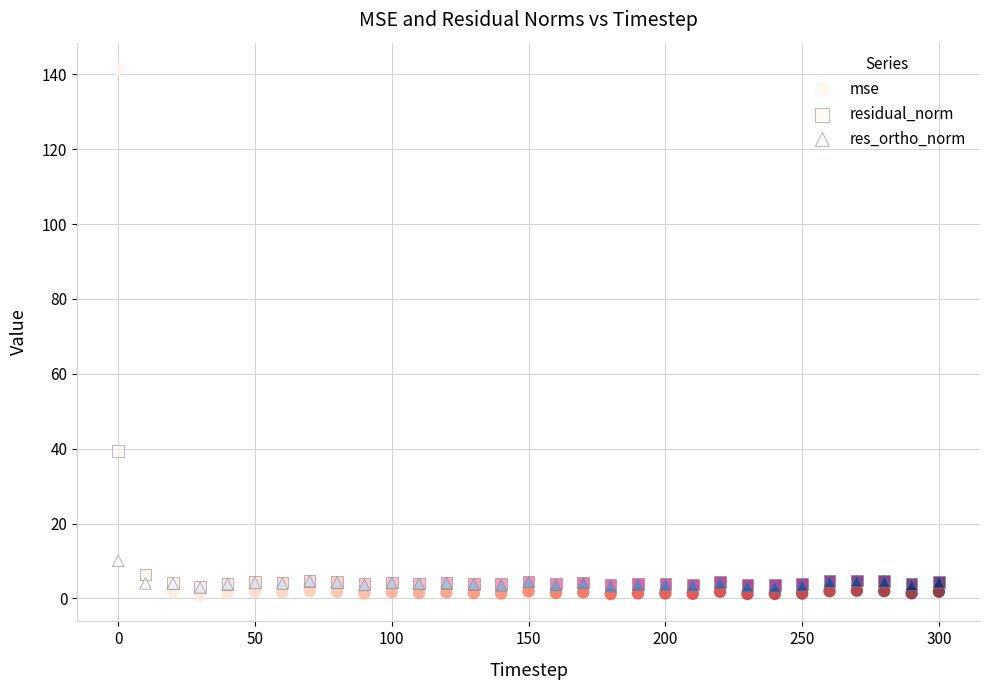

Which series contains the lowest Y value?

mse